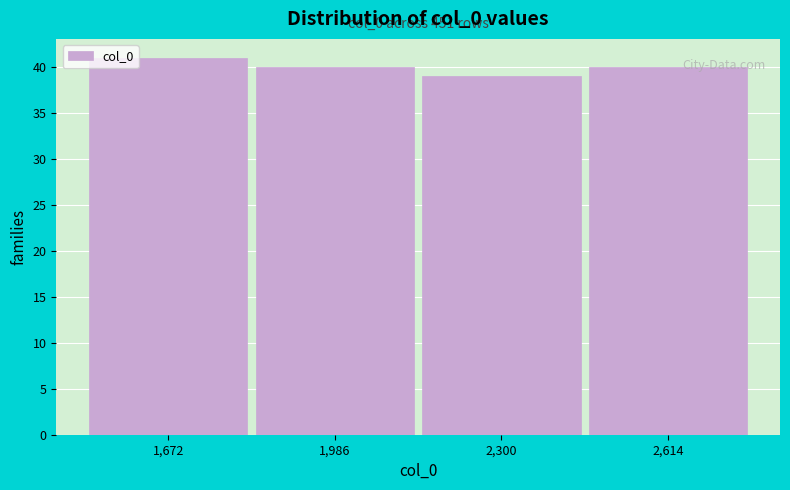

Reading left to right, what are all the values shown in this chart?

1,672=41	1,986=40	2,300=39	2,614=40